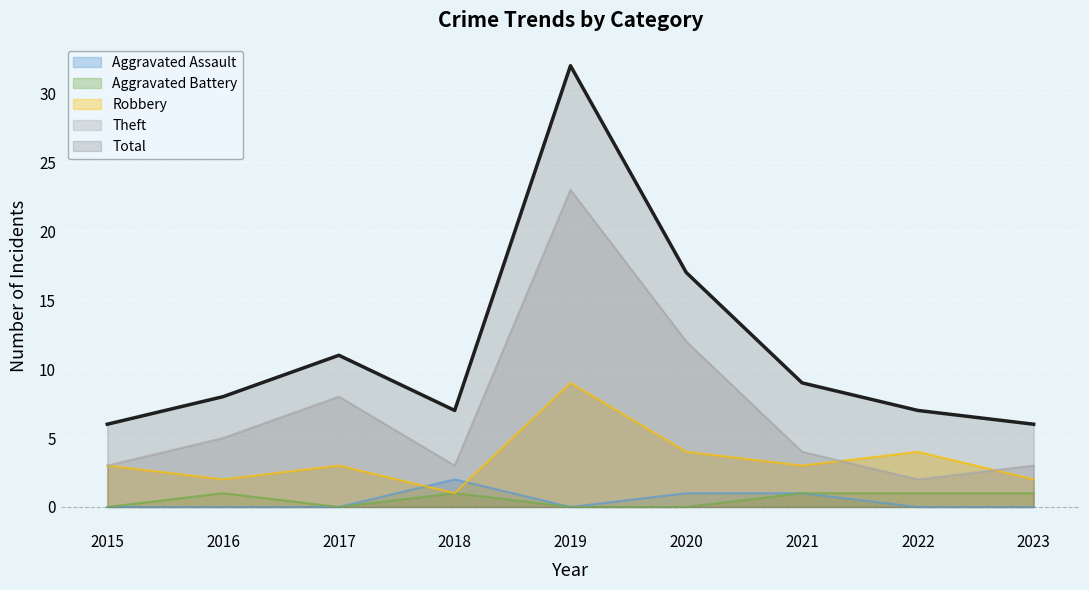

Which label corresponds to the largest value in the chart?

2019